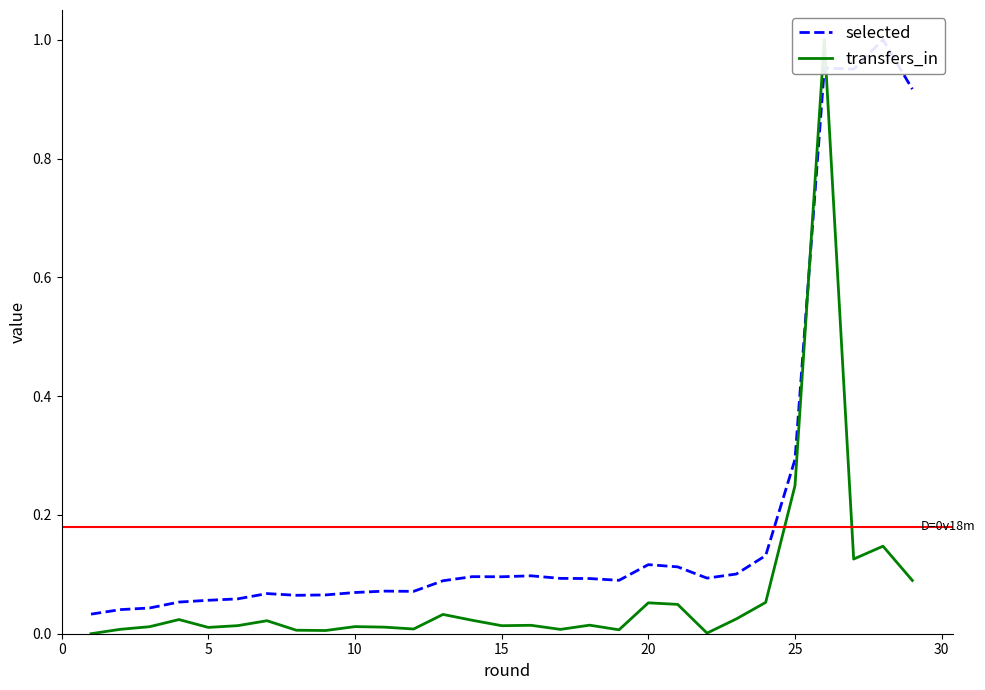

Reading right to left, list all the values displayed in this chart.

selected: 0.9	1.0	1.0	1.0	0.3	0.1	0.1	0.1	0.1	0.1	0.1	0.1	0.1	0.1	0.1	0.1	0.1	0.1	0.1	0.1	0.1	0.1	0.1	0.1	0.1	0.1	0.0	0.0	0.0
transfers_in: 0.1	0.1	0.1	1.0	0.2	0.1	0.0	0.0	0.0	0.1	0.0	0.0	0.0	0.0	0.0	0.0	0.0	0.0	0.0	0.0	0.0	0.0	0.0	0.0	0.0	0.0	0.0	0.0	0.0